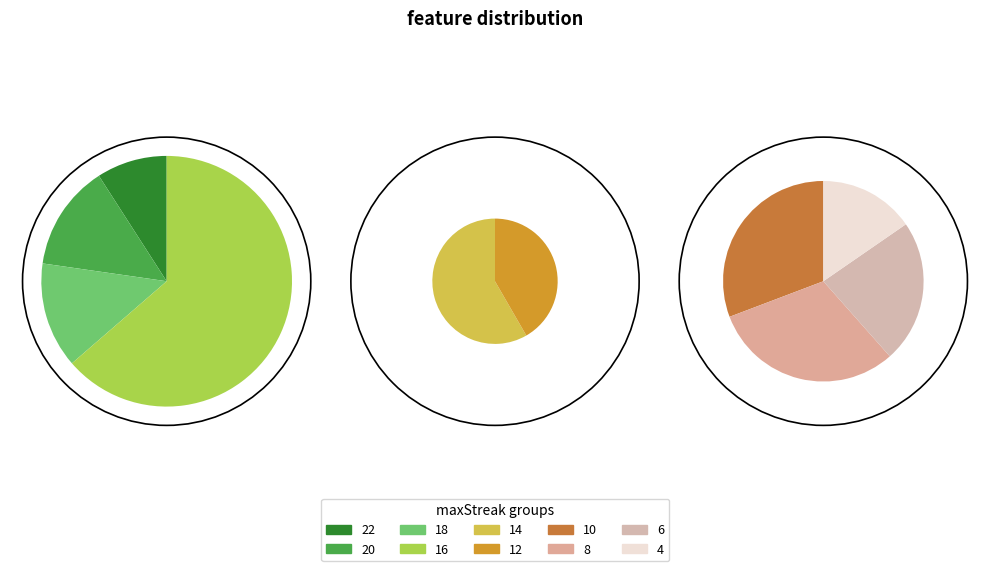

Which category has the smallest portion of the pie?

maxStreak 22